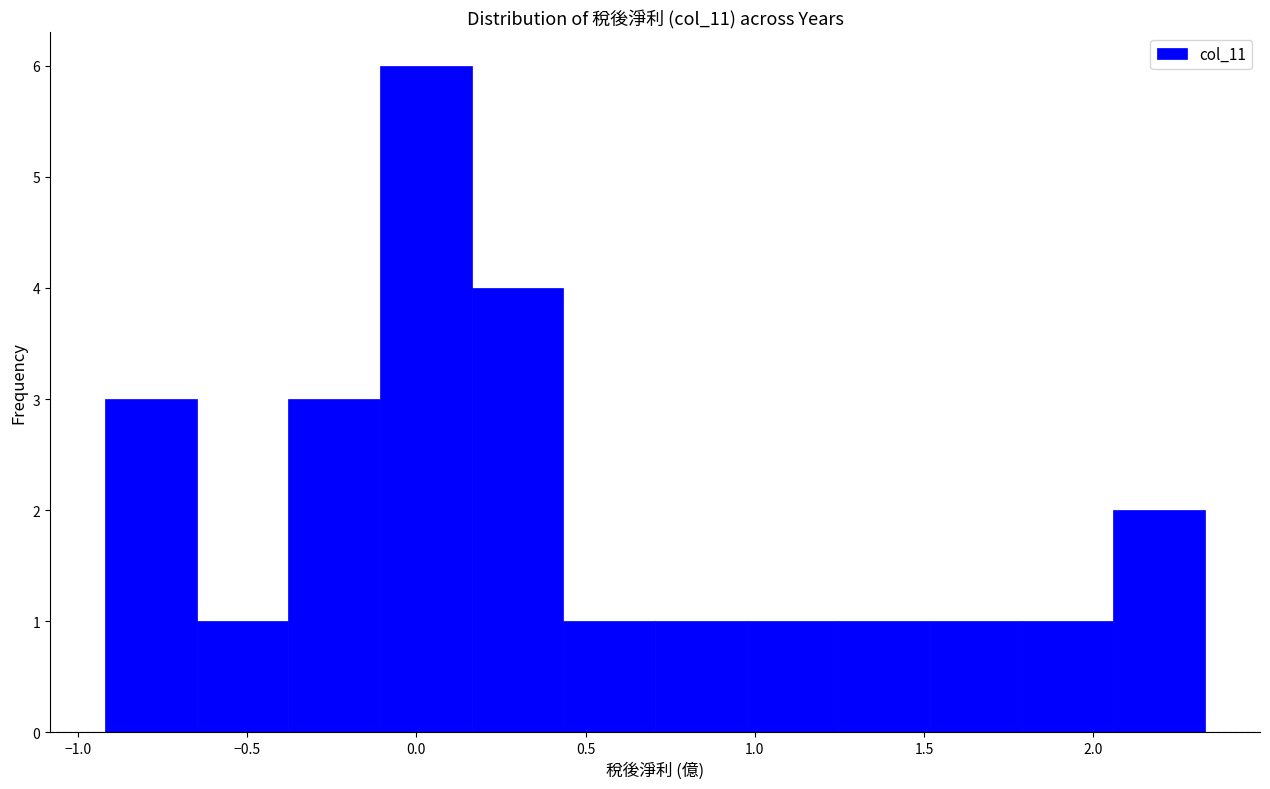

Reading left to right, list every bar in this chart as the range it spans on the x-axis followed by its height. Neither the bar edges nor the heights are printed on the chart, so give them approximately, as read against the axes.

-0.90 to -0.65: 3
-0.65 to -0.40: 1
-0.40 to -0.10: 3
-0.10 to 0.15: 6
0.15 to 0.45: 4
0.45 to 0.70: 1
0.70 to 1.00: 1
1.00 to 1.25: 1
1.25 to 1.50: 1
1.50 to 1.80: 1
1.80 to 2.05: 1
2.05 to 2.35: 2